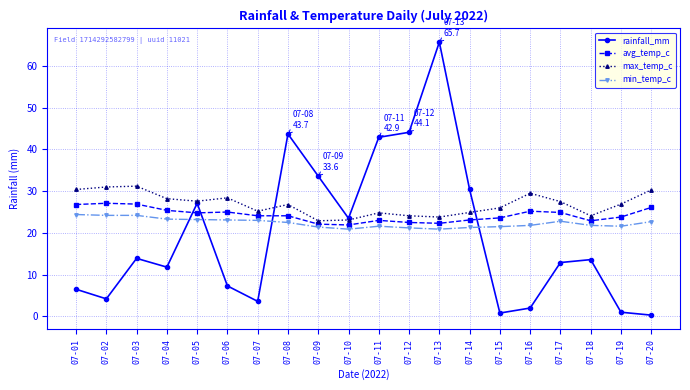

What are all the series names shown in the legend?

rainfall_mm, avg_temp_c, max_temp_c, min_temp_c